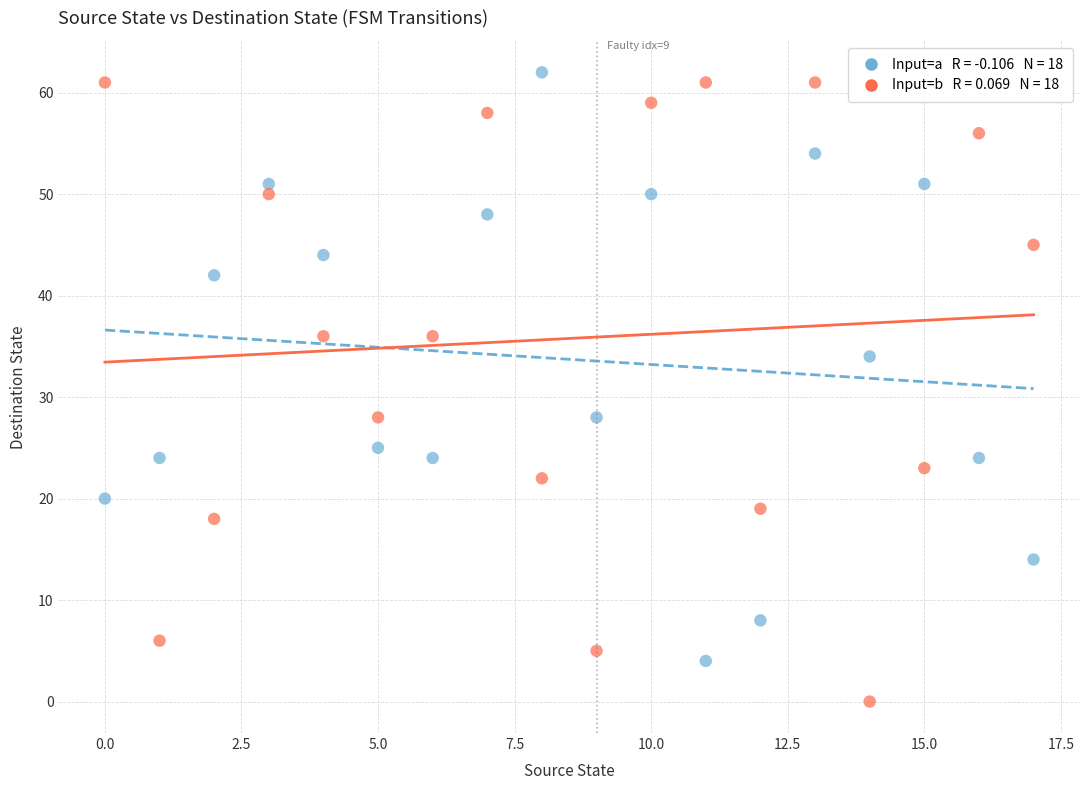

Across all data points, what is the range of Y values (max minus min)?

62